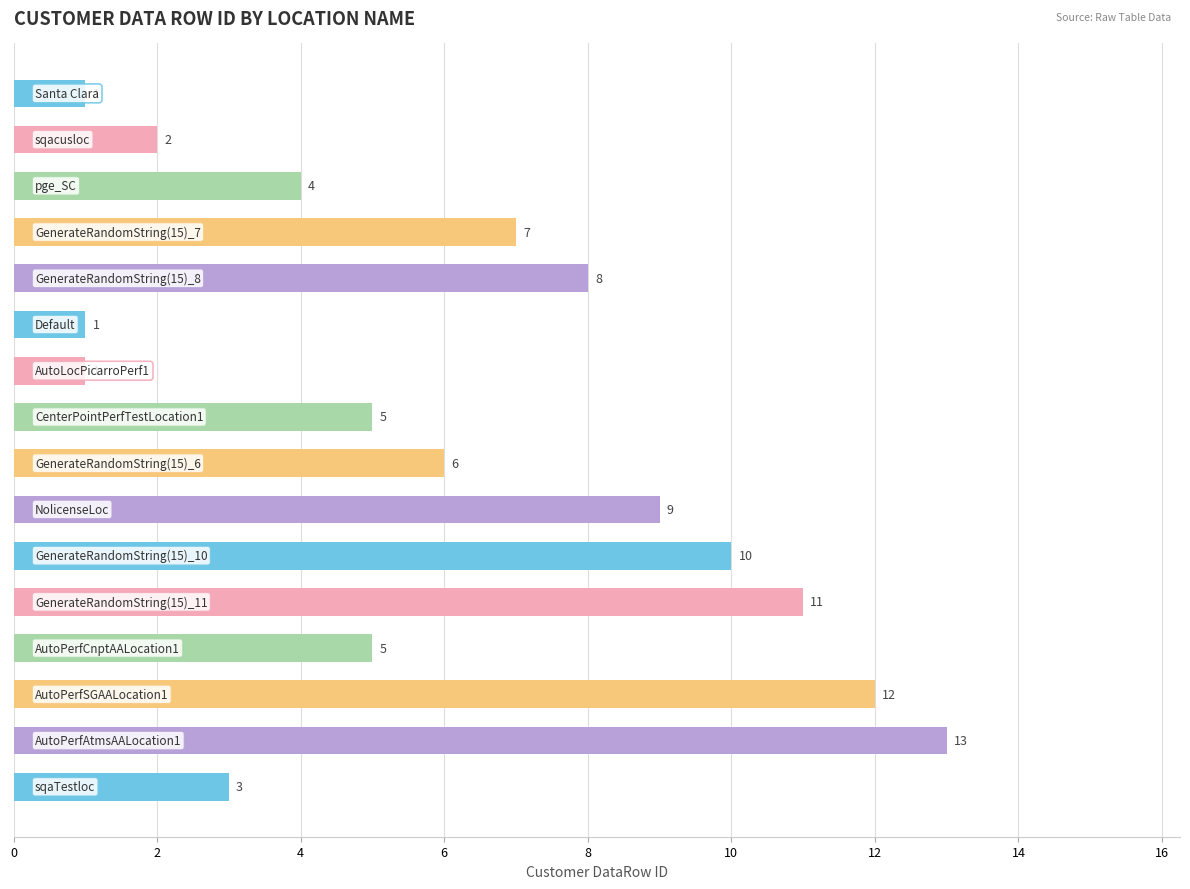

What is the value of the 16th bar from the top?

3